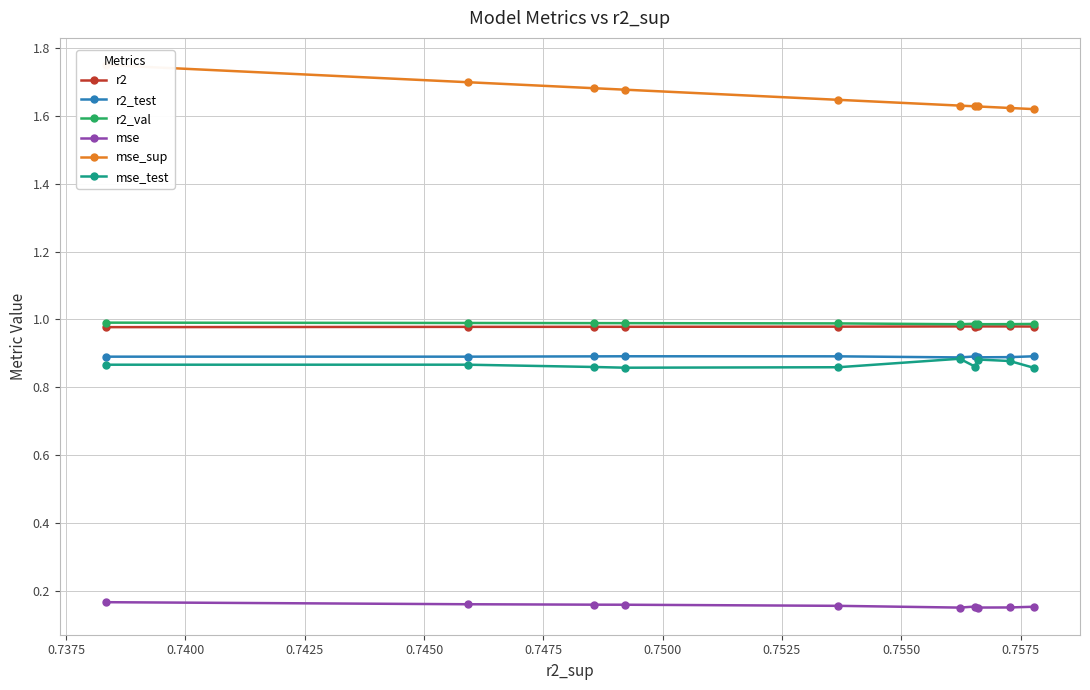

Which series has the widest spread of values?

mse_sup